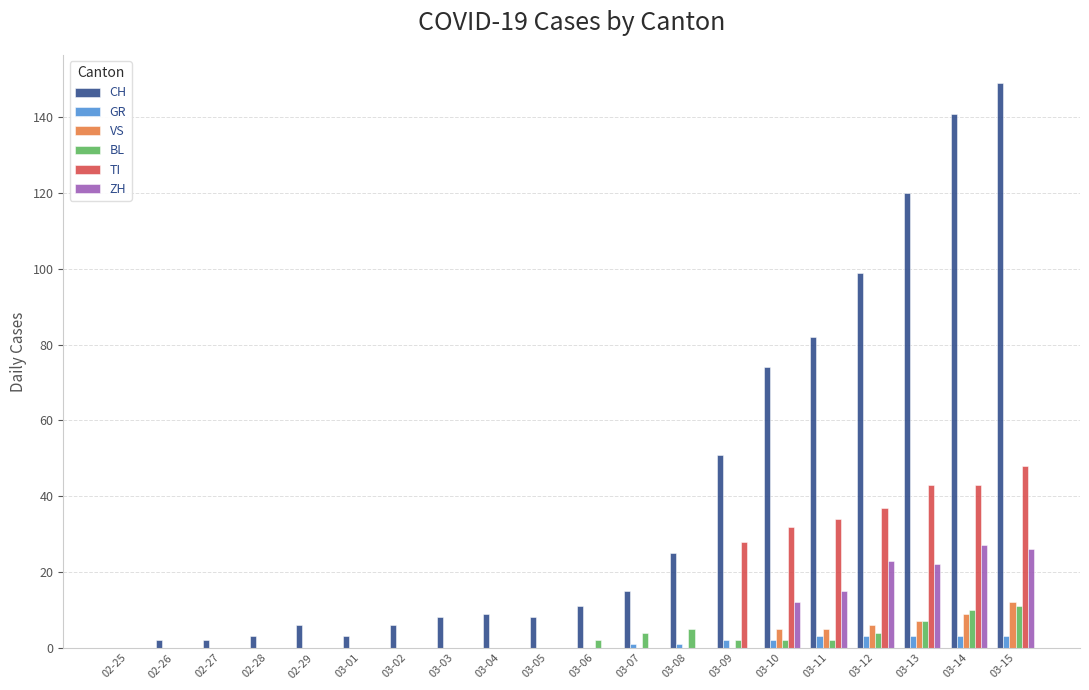

Which series has the largest total across all categories?

CH